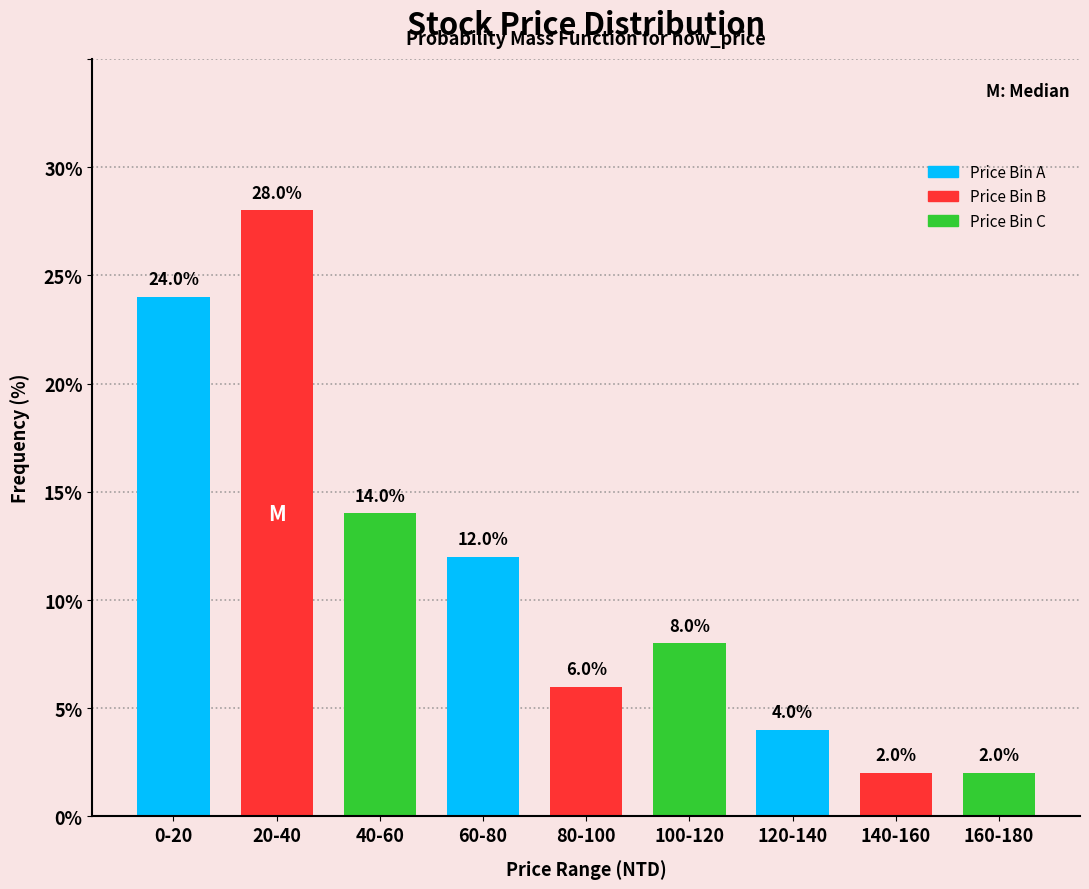

Reading right to left, what are all the values shown in this chart?

2.0	2.0	4.0	8.0	6.0	12.0	14.0	28.0	24.0